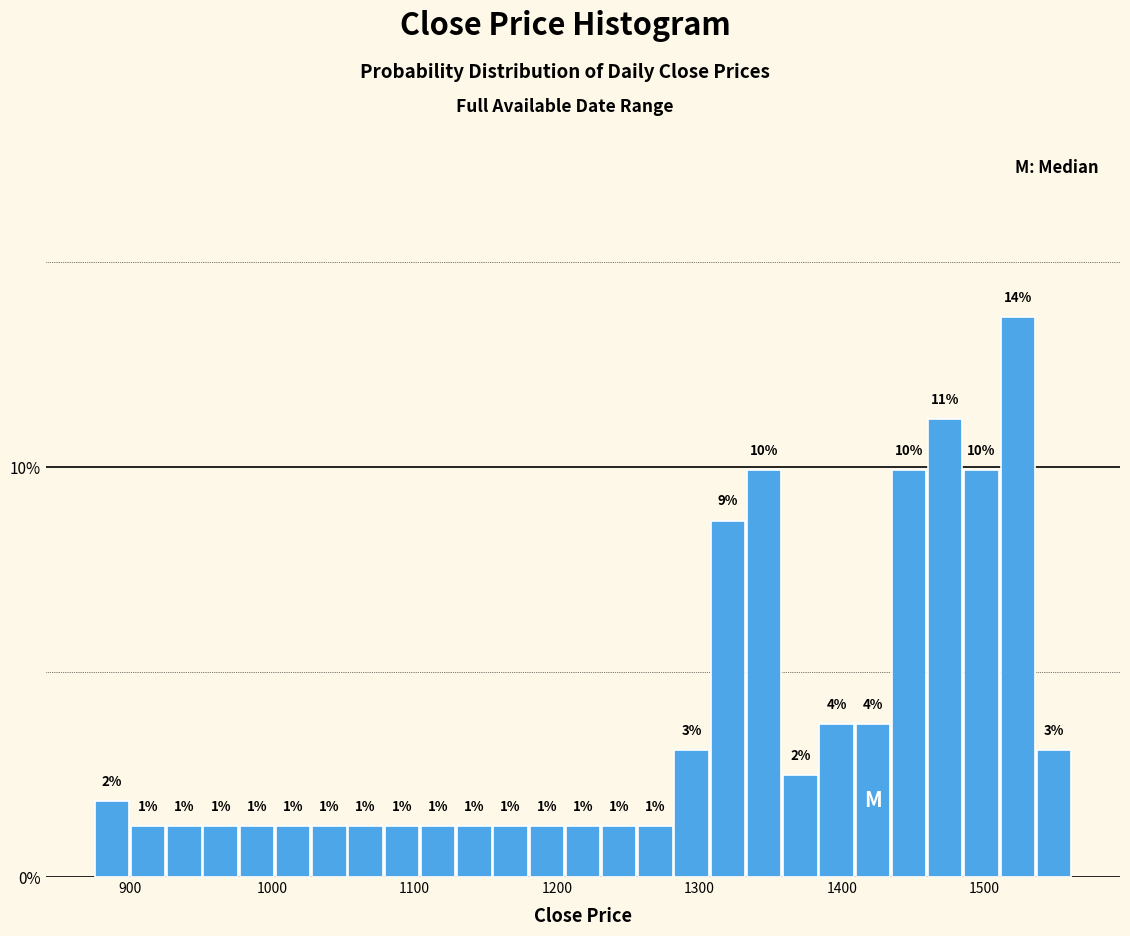

Around what value on the x-axis is the tallest bar? Give the approximate position of its centre, as read against the axis.

1520